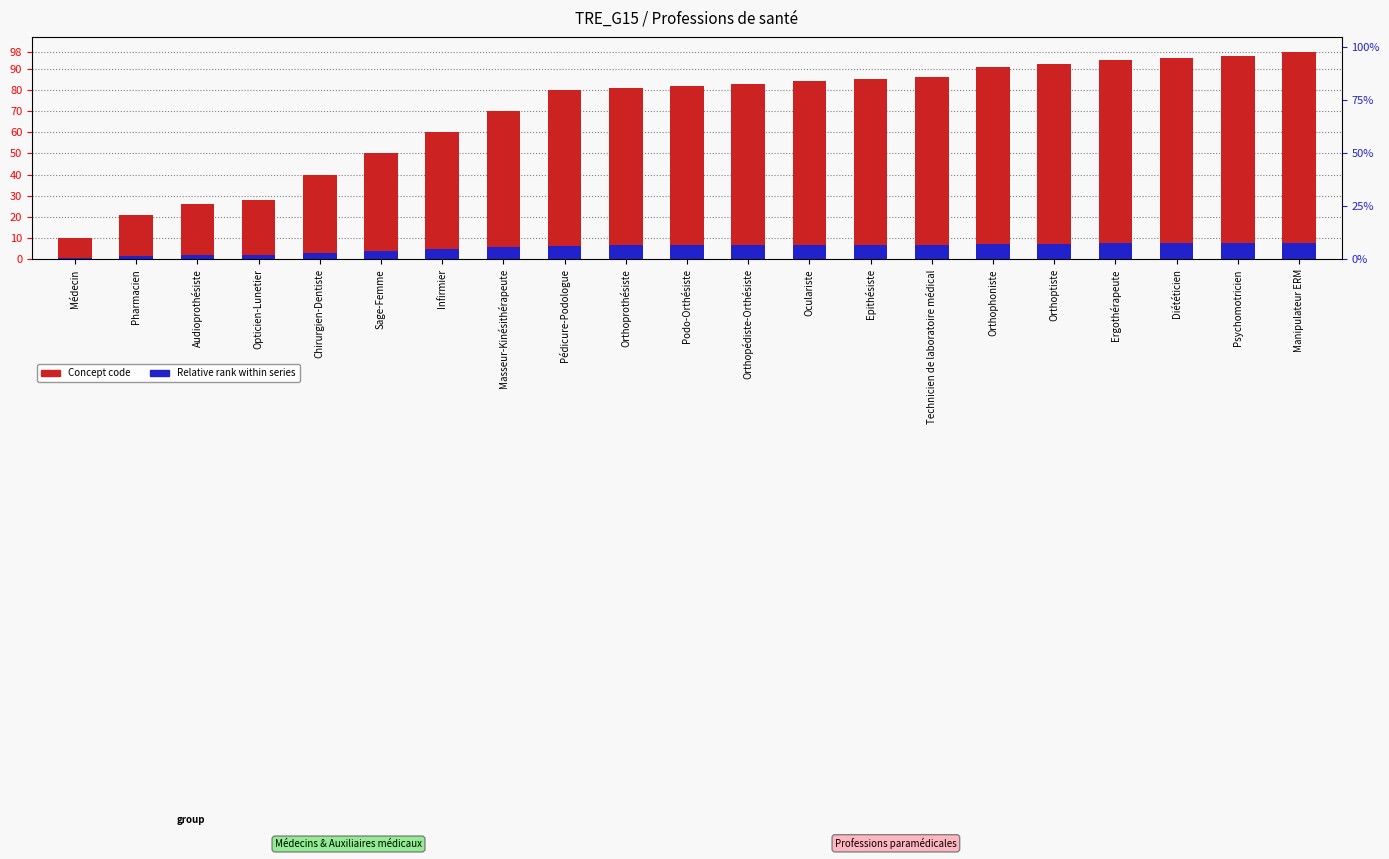

Does the chart contain any negative values?

No